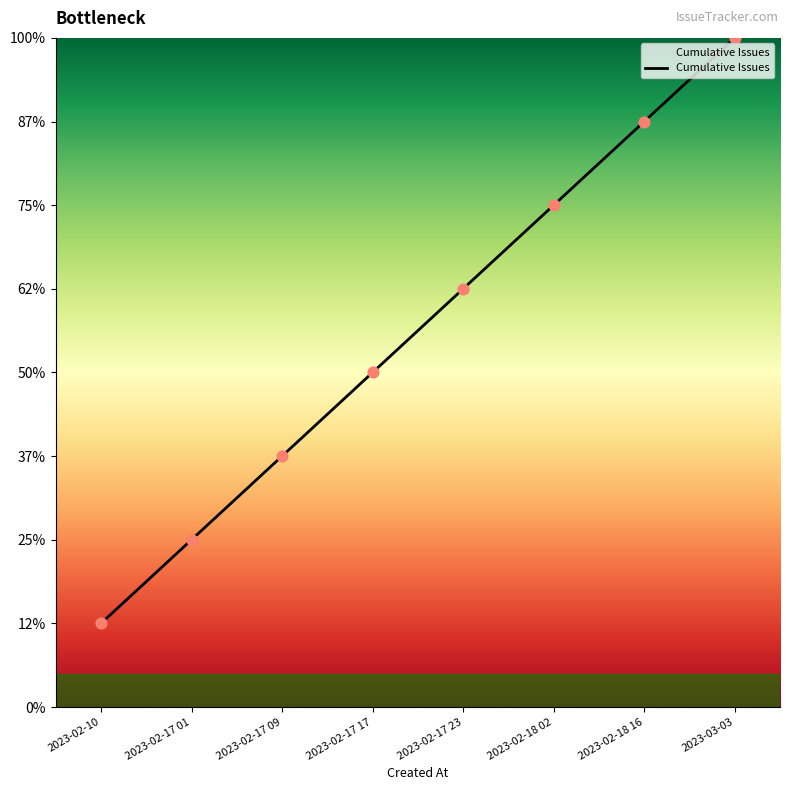

Approximately how many times larger is the value at 2023-02-17 09 compared to 2023-02-17 01?

1.5